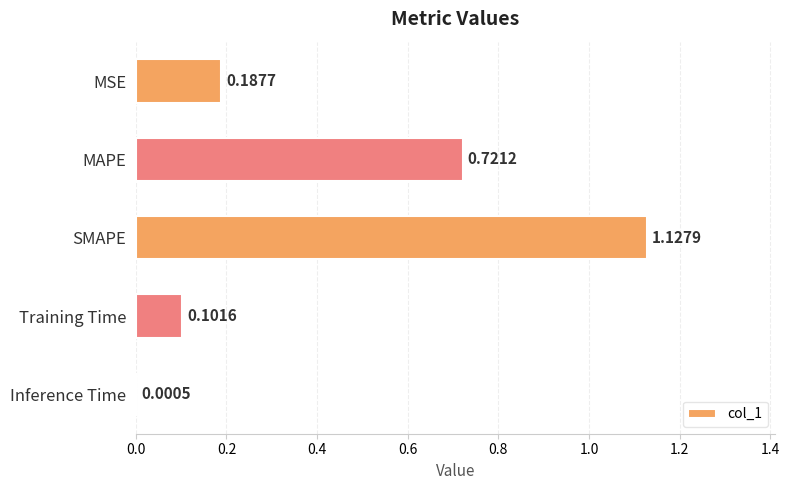

What is the sum of the values at MSE and MAPE?

0.9